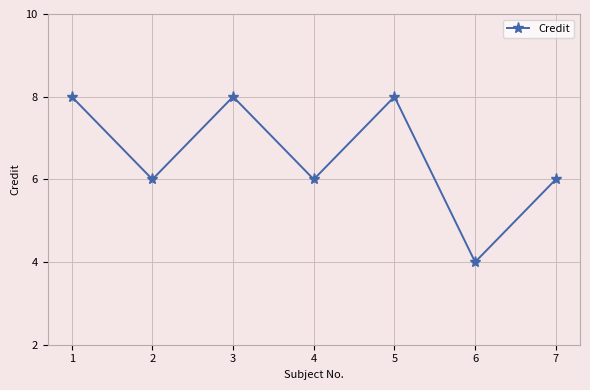

Approximately how many times larger is the value at 4 compared to 7?

1.0